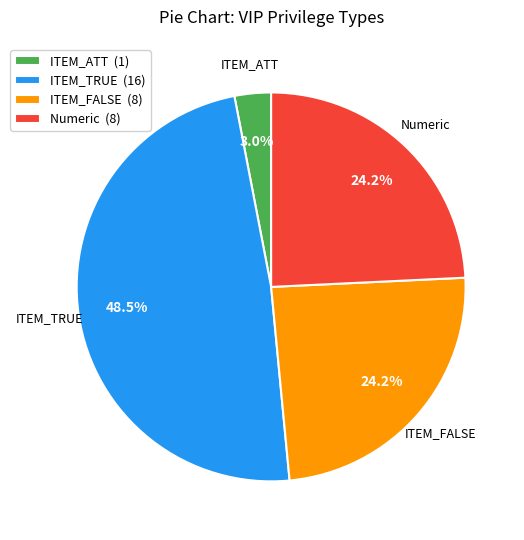

Which category has the smallest portion of the pie?

ITEM_ATT (1)